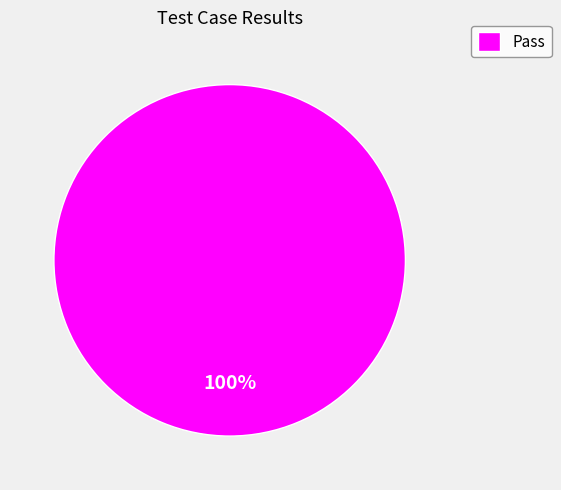

True or false: Pass accounts for 100% of the total.

True